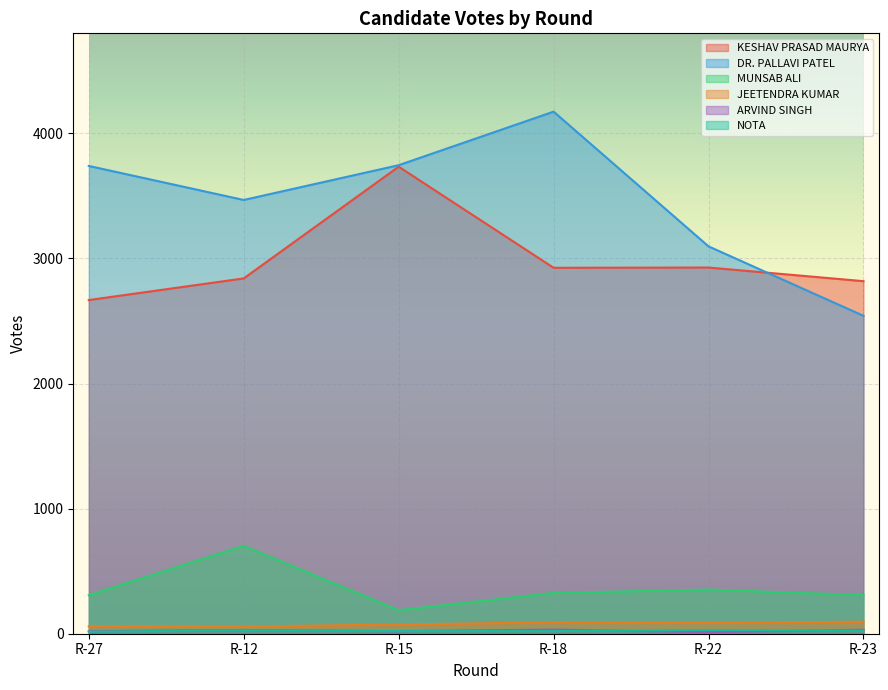

At which category does NOTA reach its first local peak?

R-12